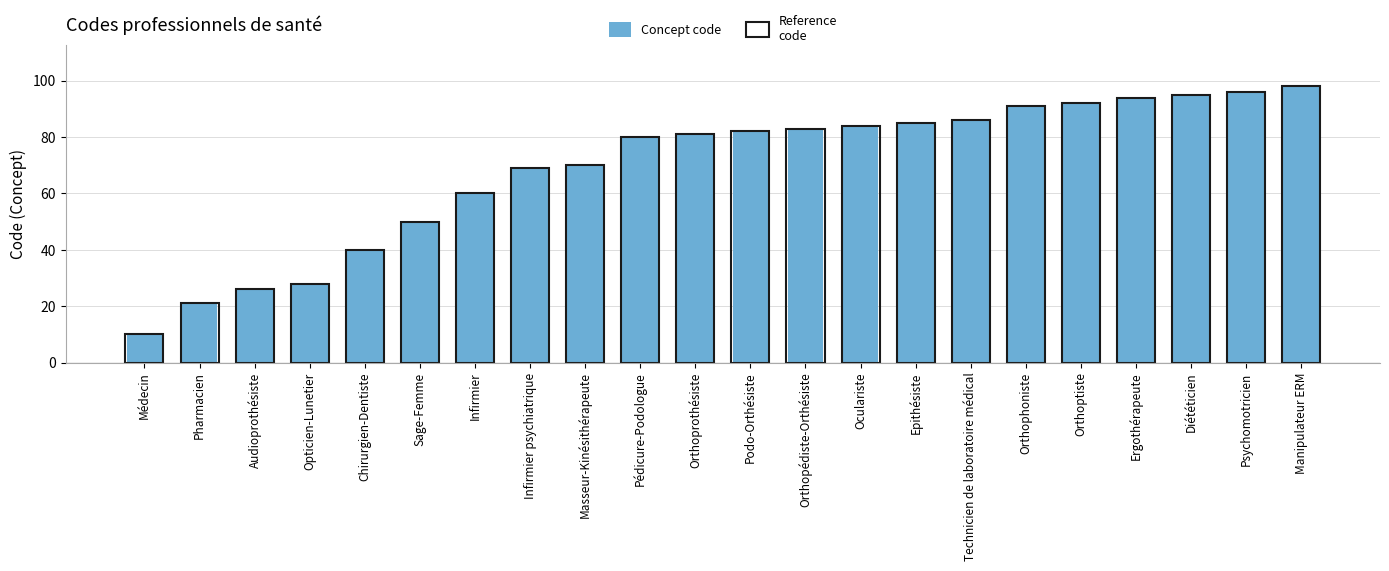

What is the value of the Concept code bar at the 8th from the left?

69